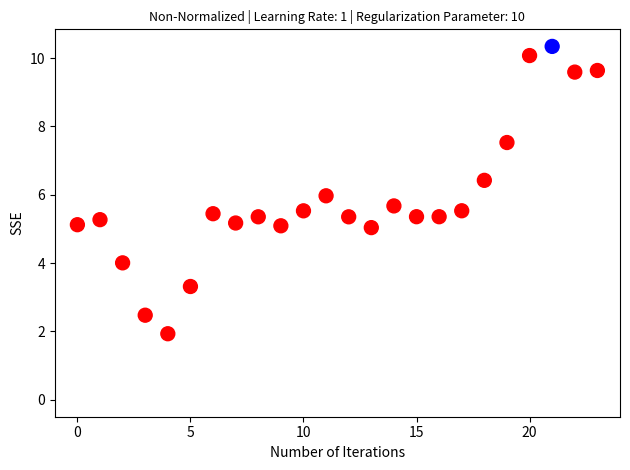

What is the range of Y values (max minus min)?

8.4